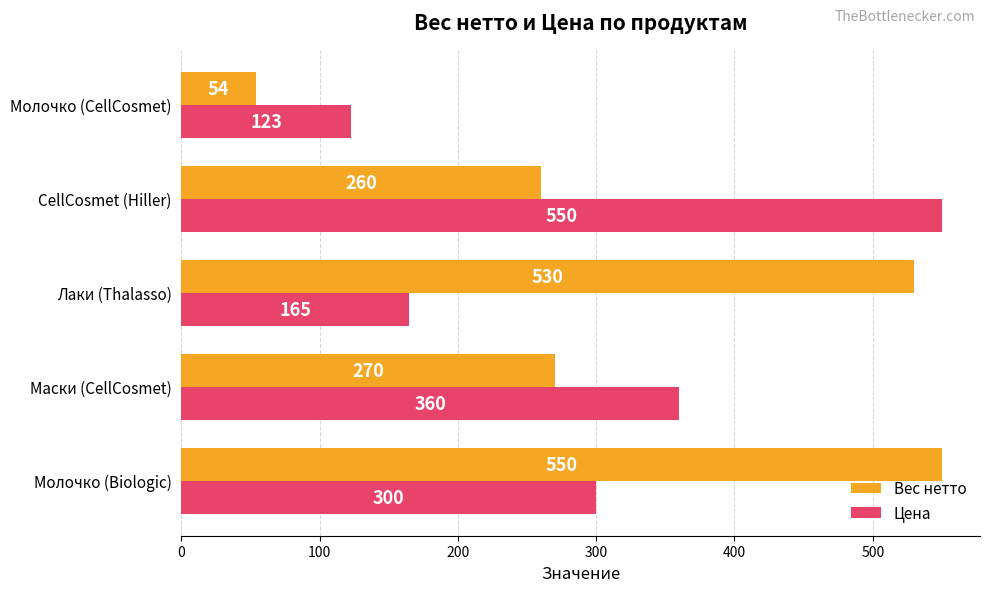

How many distinct data groups are displayed?

2